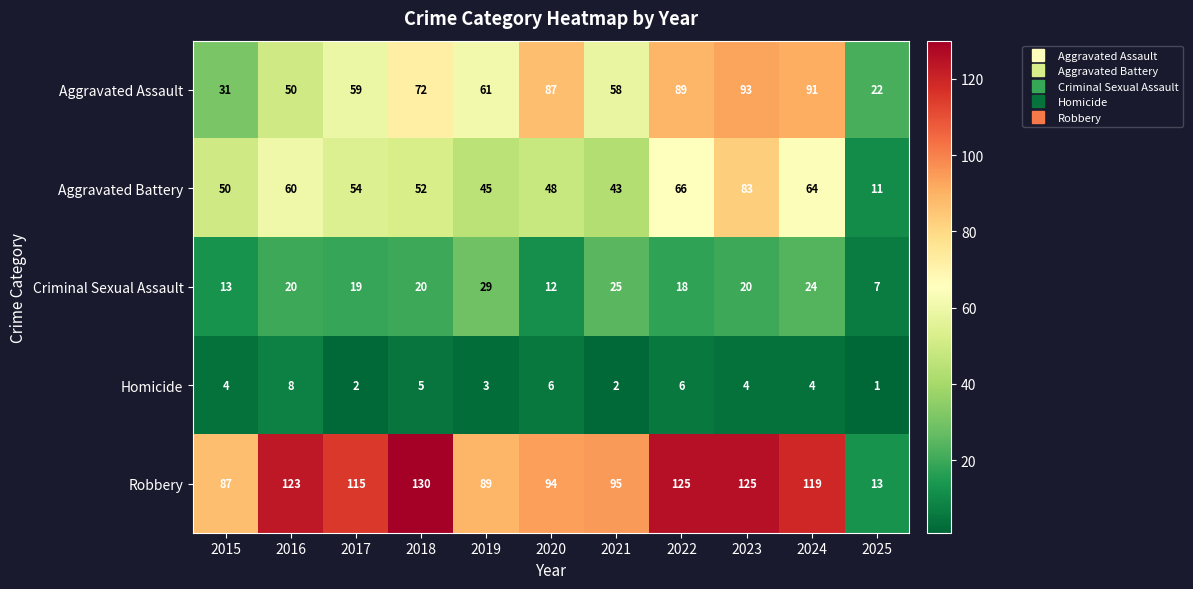

True or false: Homicide has a value of 2 at 2022.

False